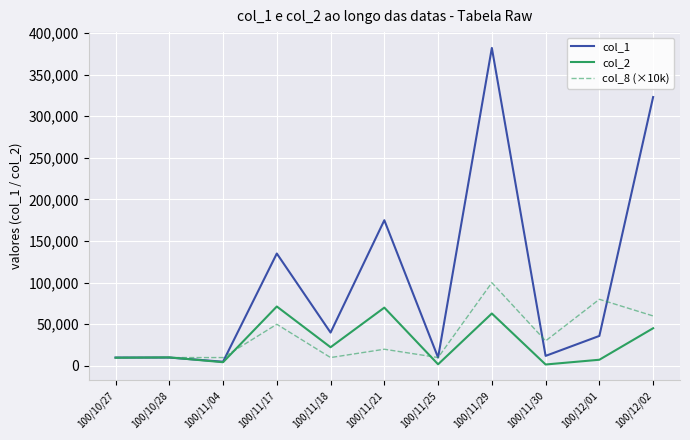

At which category is the sum across all series the highest?

100/11/29